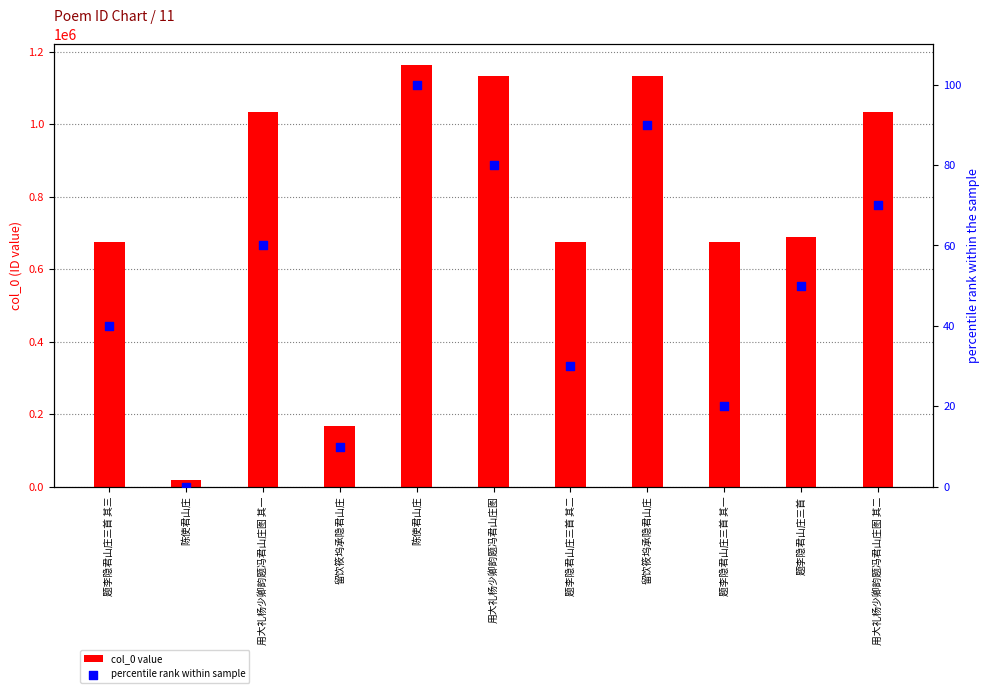

Which series has the largest Y range (max minus min)?

col_0 value